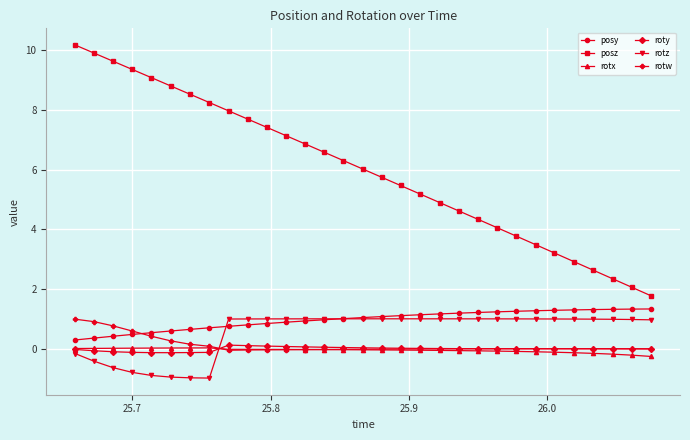

True or false: posy and posz cross at least once.

False